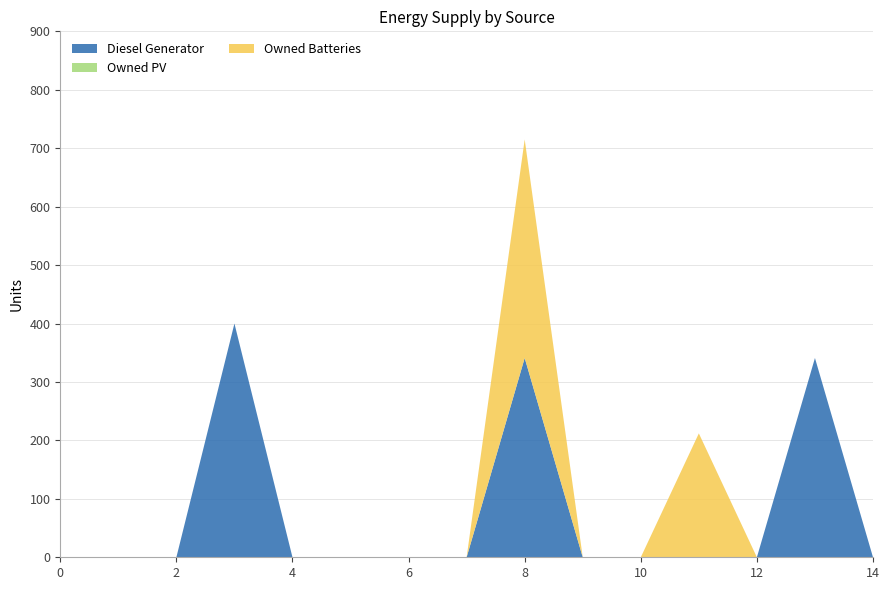

Is the value of Owned Batteries at 7 greater than the value of Diesel Generator at 10?

No